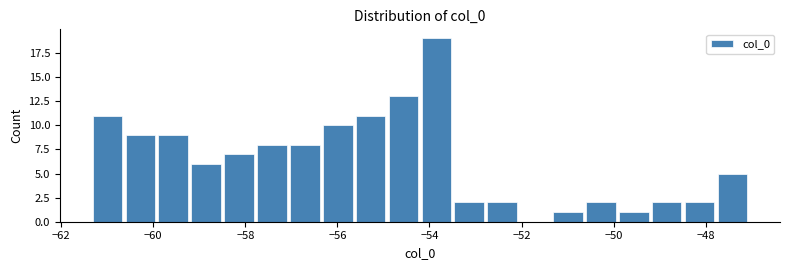

Read against the x-axis, roughly where is the centre of the tallest bar?

-53.8